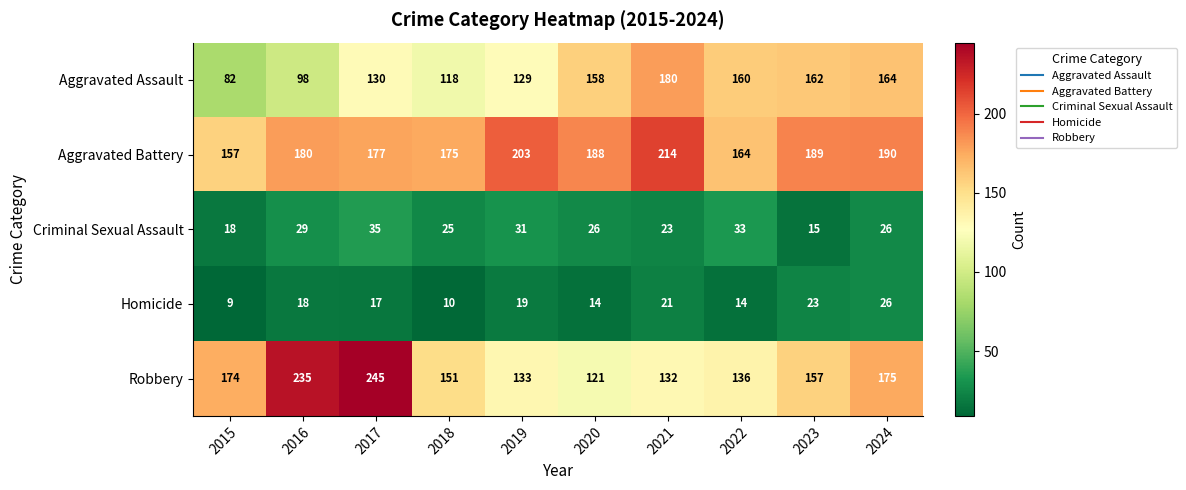

Where is Aggravated Battery nearest to the value 185?

2020